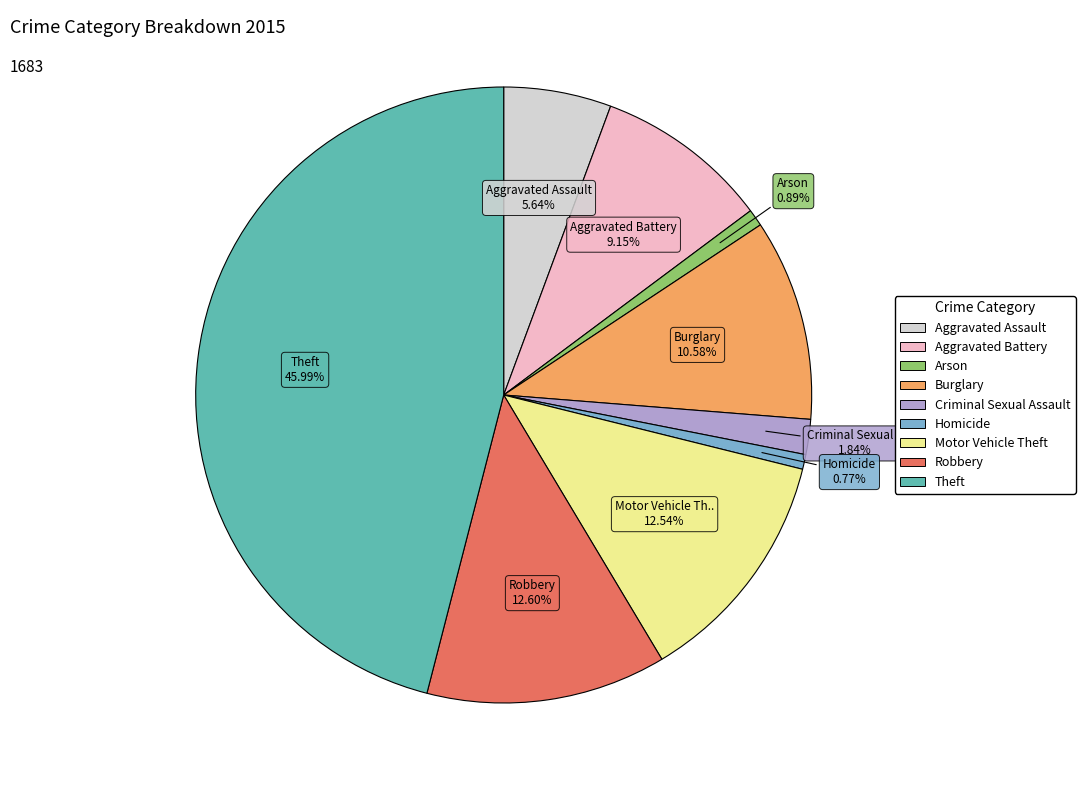

Approximately how many times larger is the value at Aggravated Assault compared to Aggravated Battery?

0.6